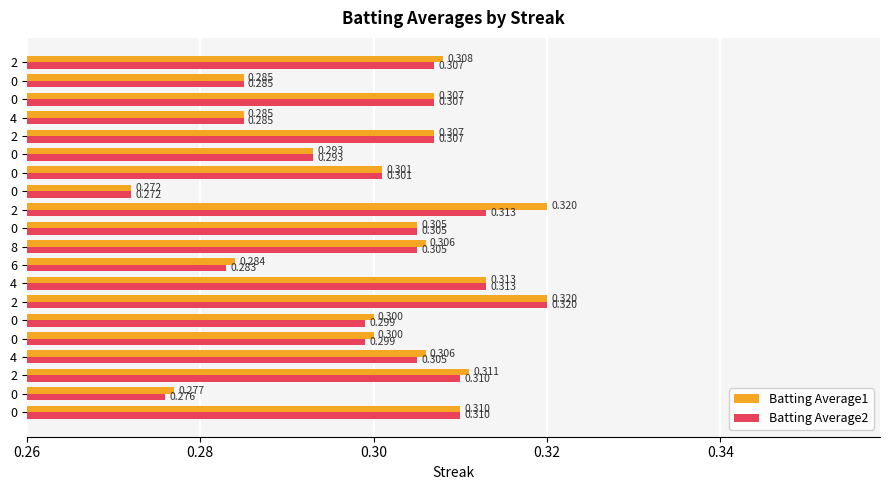

How many data points does each series have?

20